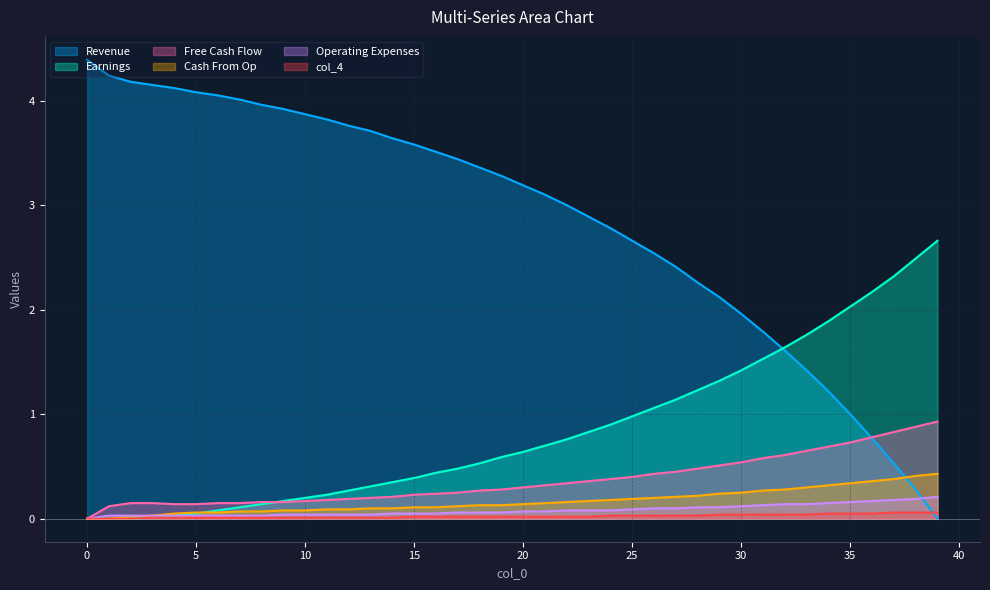

Is it true that col_8 equals 2.0 at 35?

True